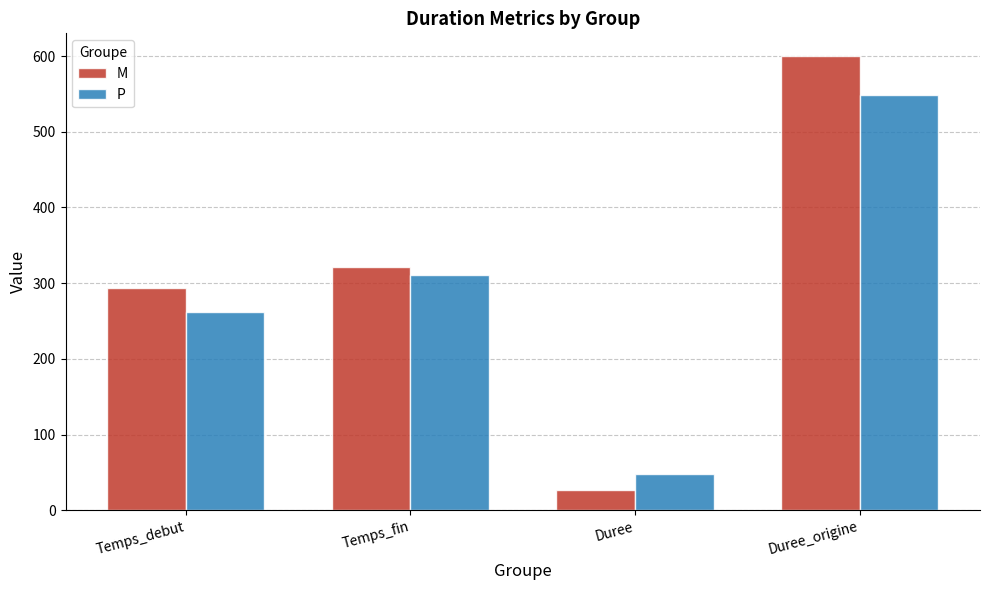

What is the difference between the P values at Duree_origine and Temps_debut?

286.4